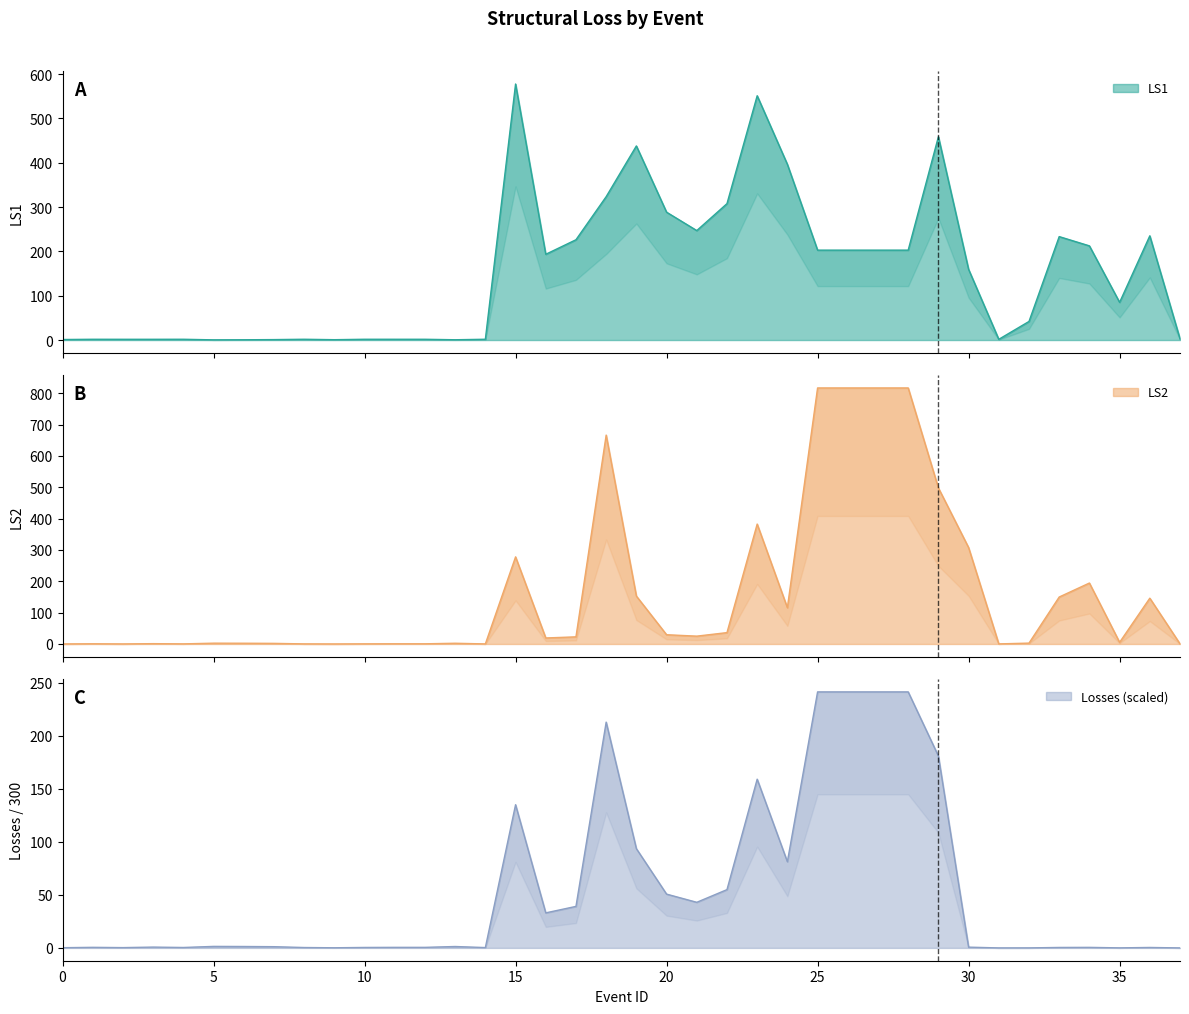

What is the sum of all LS2 values?

6316.6